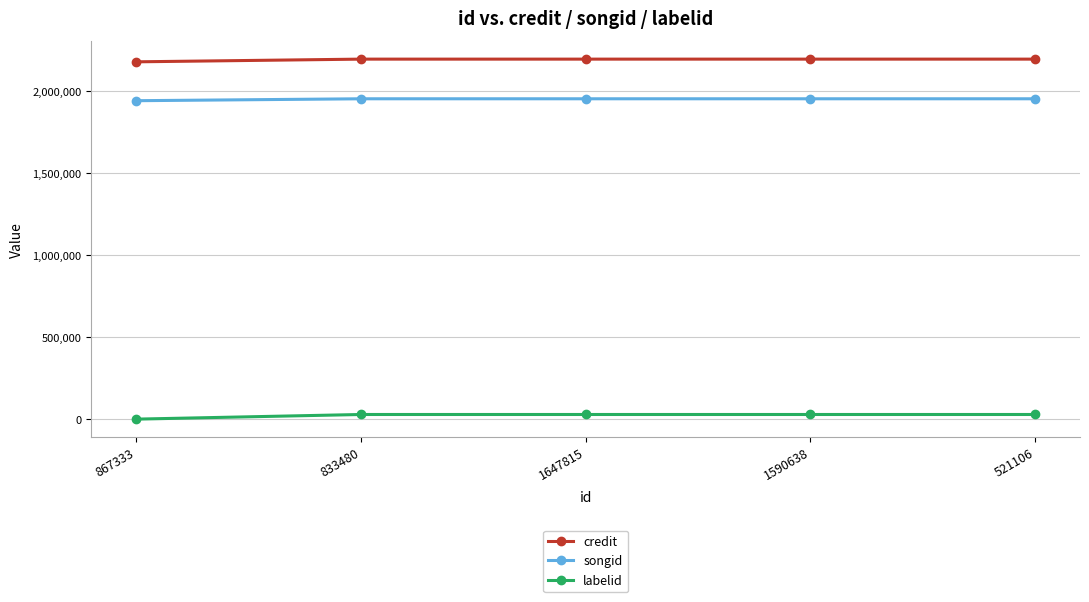

What are all the series names shown in the legend?

credit, songid, labelid